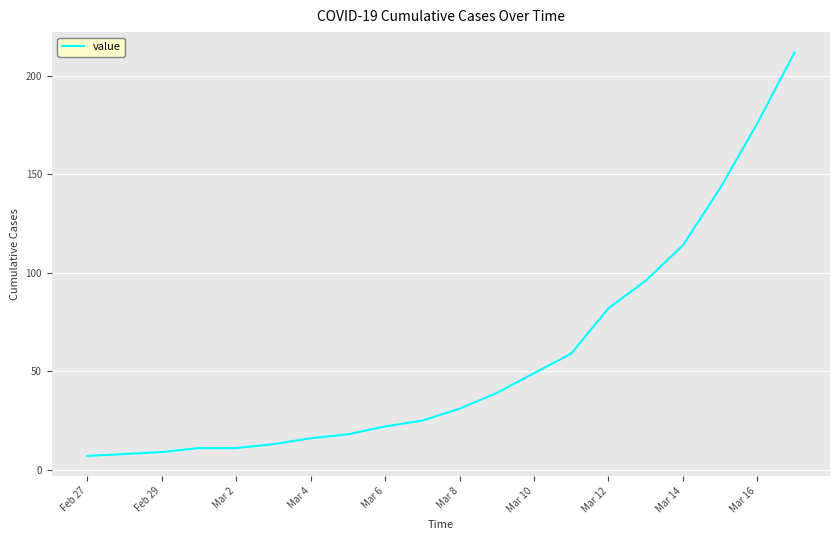

What is the minimum value shown in the chart?

7